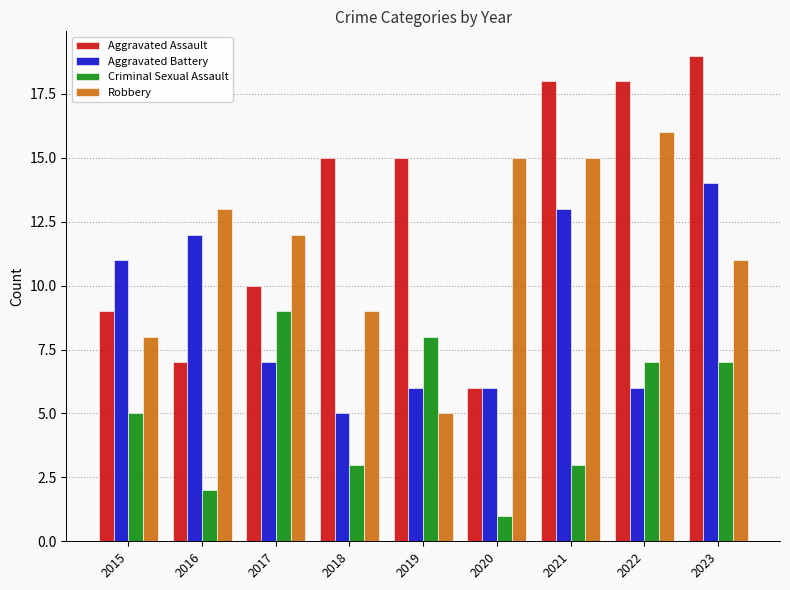

At which label is Criminal Sexual Assault closest to 5?

2015